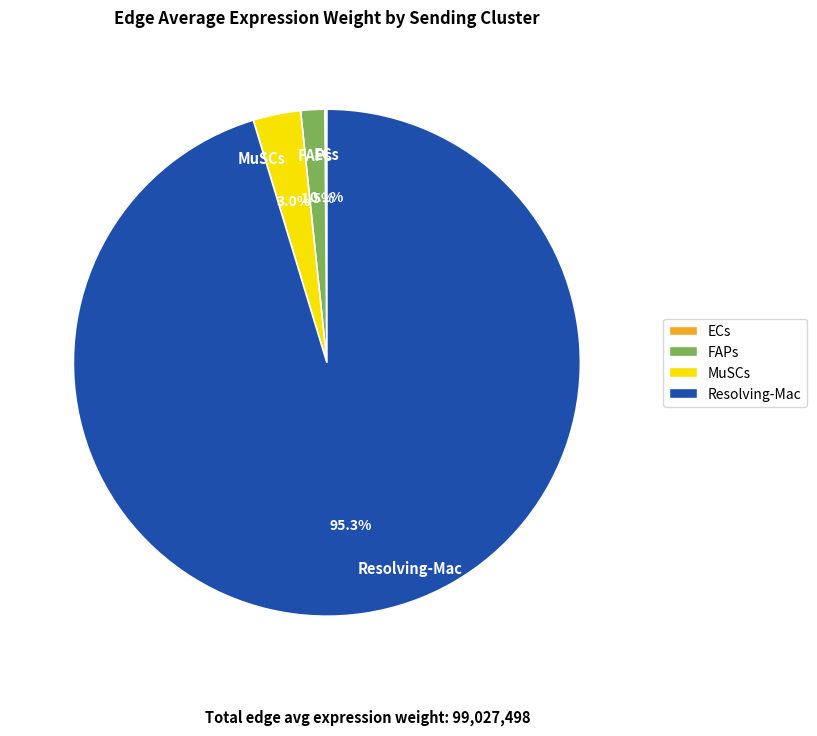

True or false: FAPs accounts for 13% of the total.

False